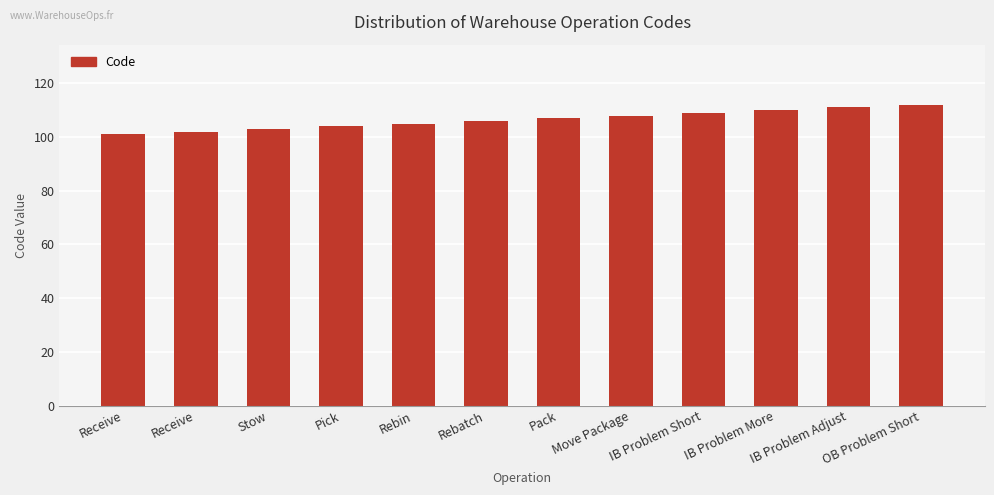

How many bars are there in total?

12